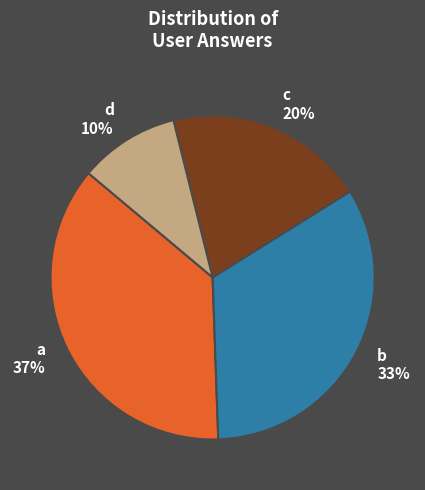

Is the sum of b and c greater than half?

Yes